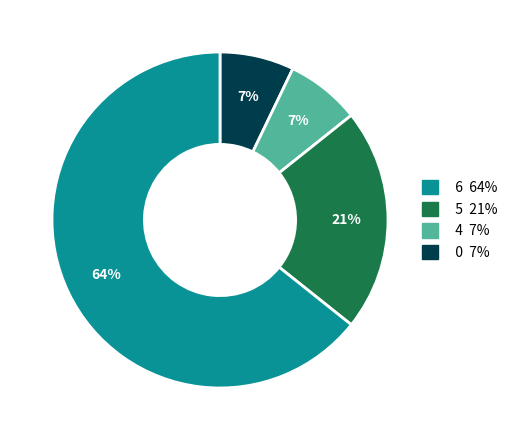

Does any single category account for the majority?

Yes